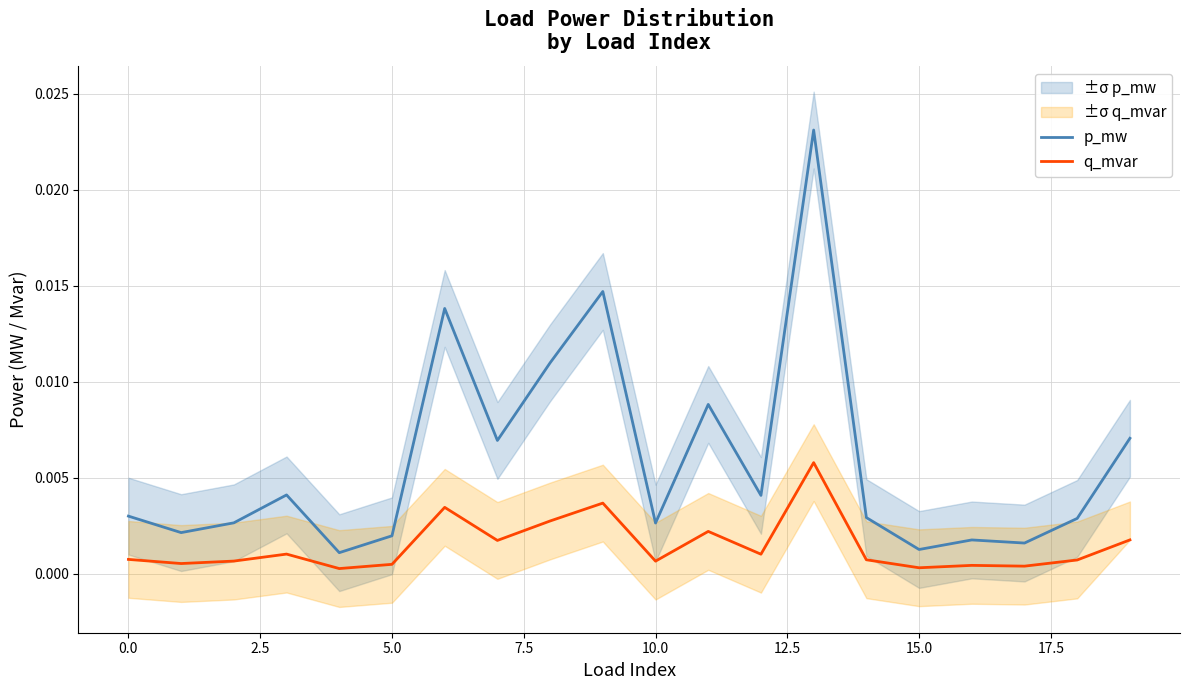

How many interior local peaks does the q_mvar series have?

6